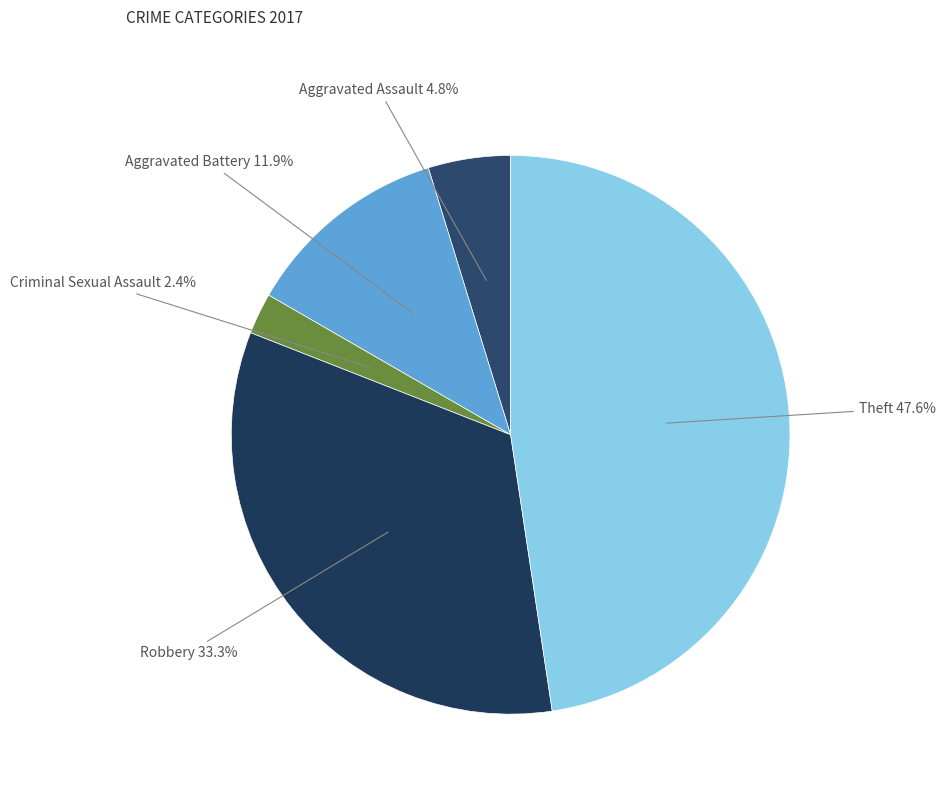

Rank the categories by value from lowest to highest.

Criminal Sexual Assault, Aggravated Assault, Aggravated Battery, Robbery, Theft